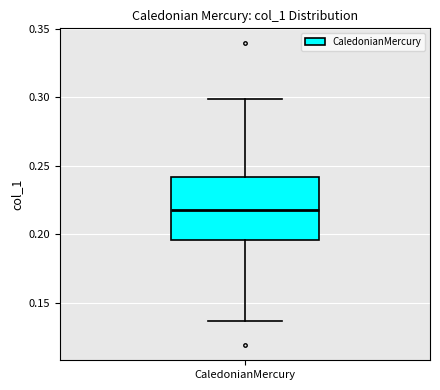

Read this box plot against the y-axis: the position of the median line, the range covered by the box, and the ends of both whiskers. The values are not printed on the chart, so give them approximately, as read against the axis.

median 0.220, box 0.195 to 0.240, whiskers 0.135 to 0.300